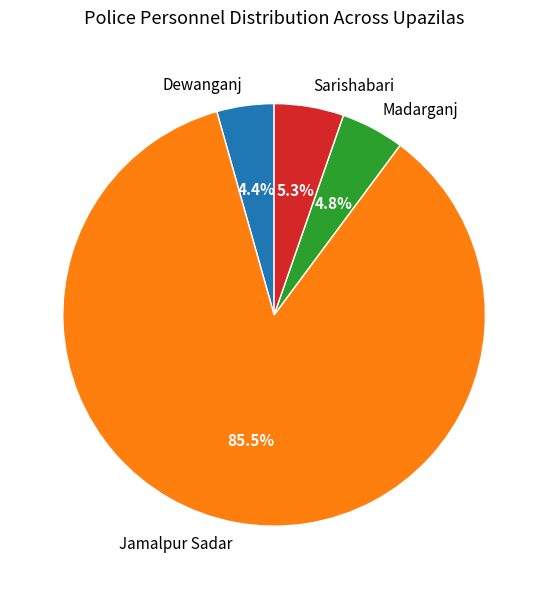

Count the number of slices in the pie.

4